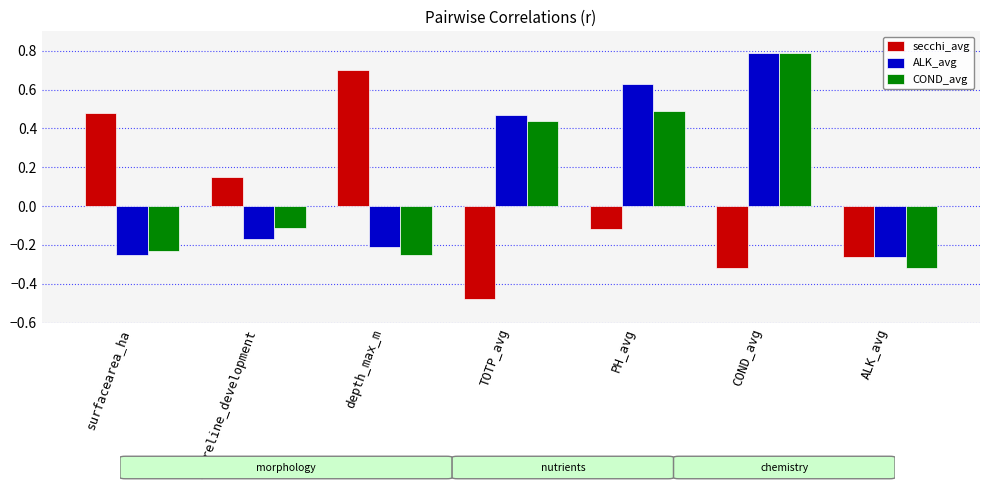

How many groups of bars are there?

7